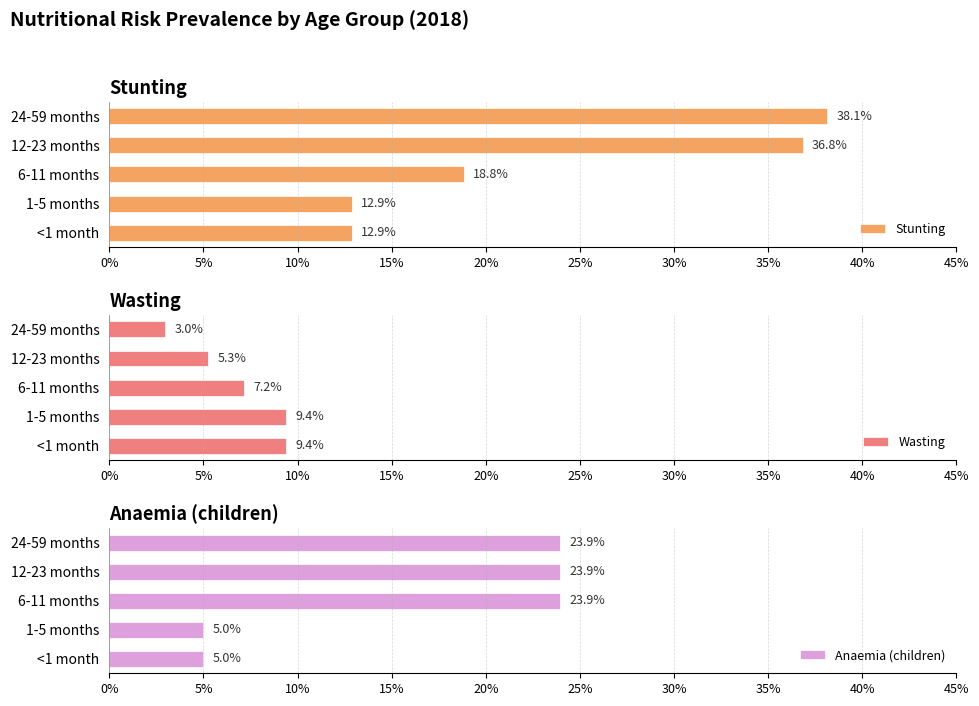

What is the difference between the highest and lowest values at 12-23 months?

0.3